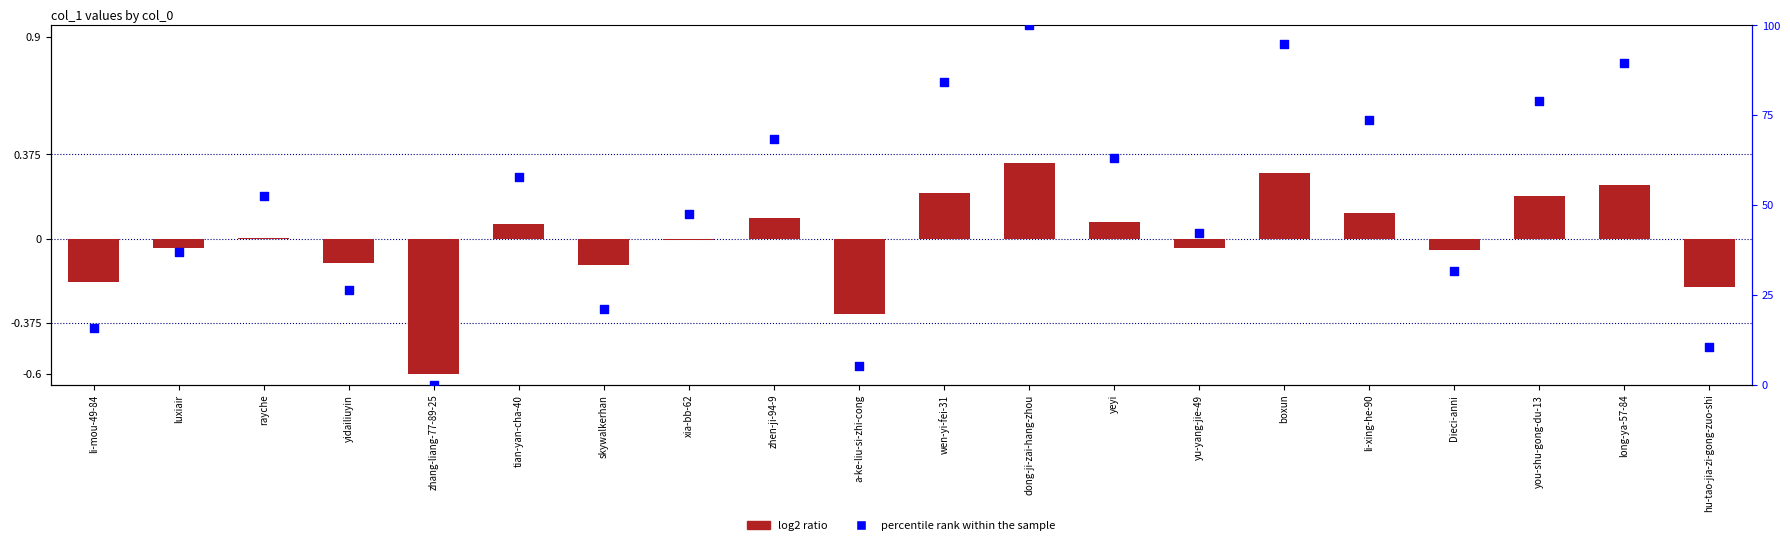

At how many categories does at least one series exceed 82?

4